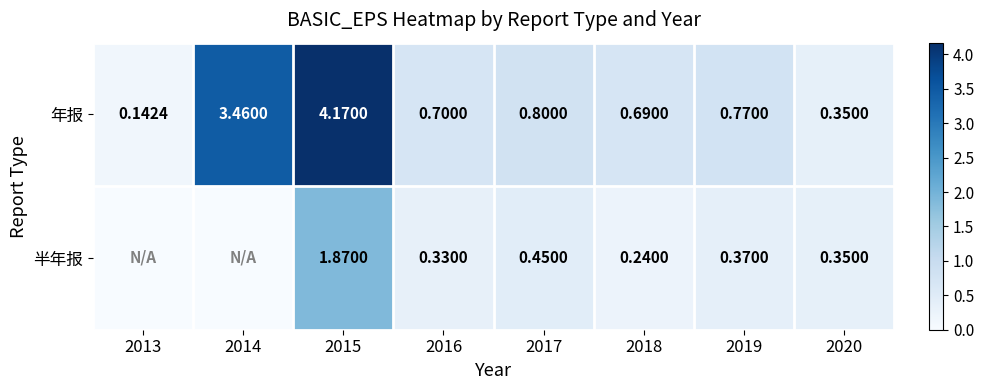

Is the value of 年报 at 2020 greater than the value of 半年报 at 2016?

Yes